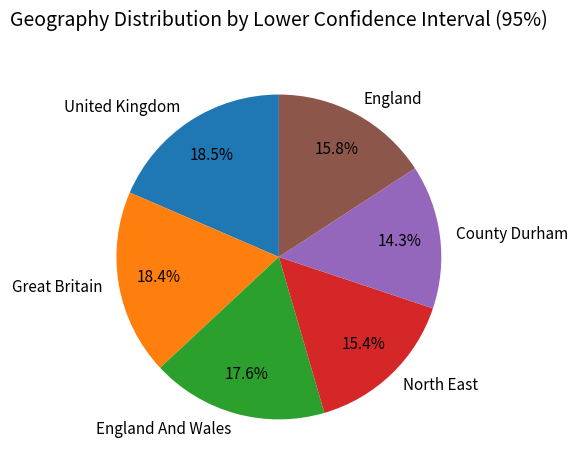

What percentage is the North East slice, to the nearest percent?

15%